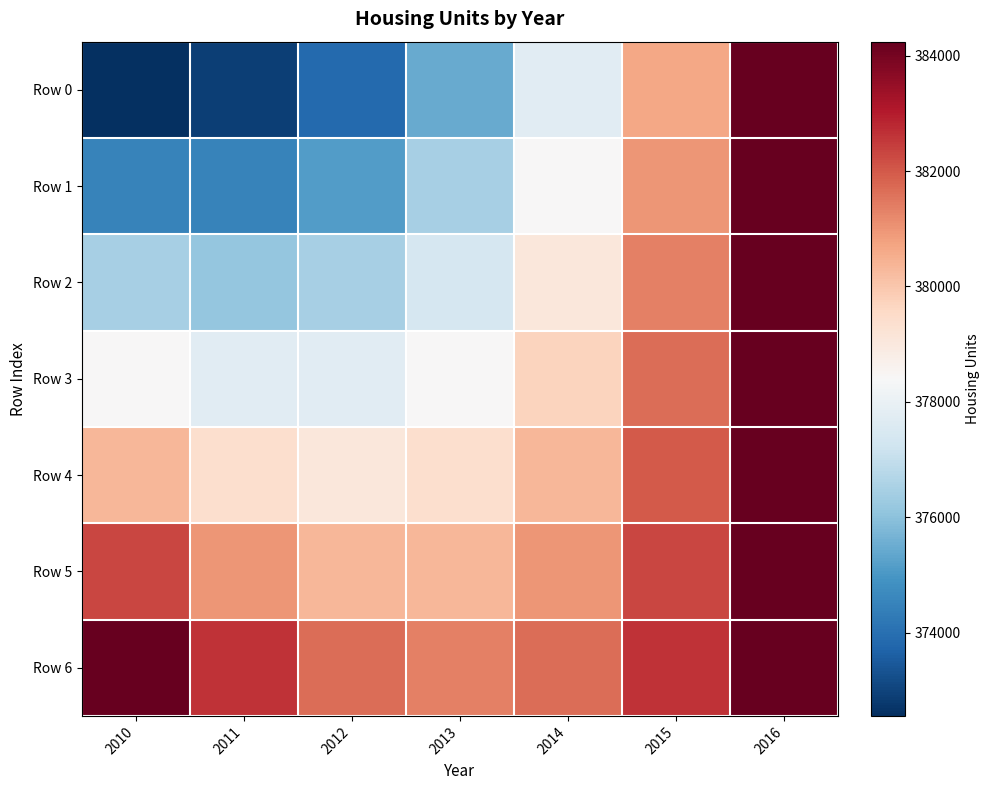

Reading left to right, transcribe all the data shown in this chart.

Row 0: 2010=372560.0	2011=372884.5	2012=373858.0	2013=375480.5	2014=377752.0	2015=380672.5	2016=384242.0
Row 1: 2010=374507.0	2011=374507.0	2012=375156.0	2013=376454.0	2014=378401.0	2015=380997.0	2016=384242.0
Row 2: 2010=376454.0	2011=376129.5	2012=376454.0	2013=377427.5	2014=379050.0	2015=381321.5	2016=384242.0
Row 3: 2010=378401.0	2011=377752.0	2012=377752.0	2013=378401.0	2014=379699.0	2015=381646.0	2016=384242.0
Row 4: 2010=380348.0	2011=379374.5	2012=379050.0	2013=379374.5	2014=380348.0	2015=381970.5	2016=384242.0
Row 5: 2010=382295.0	2011=380997.0	2012=380348.0	2013=380348.0	2014=380997.0	2015=382295.0	2016=384242.0
Row 6: 2010=384242.0	2011=382619.5	2012=381646.0	2013=381321.5	2014=381646.0	2015=382619.5	2016=384242.0